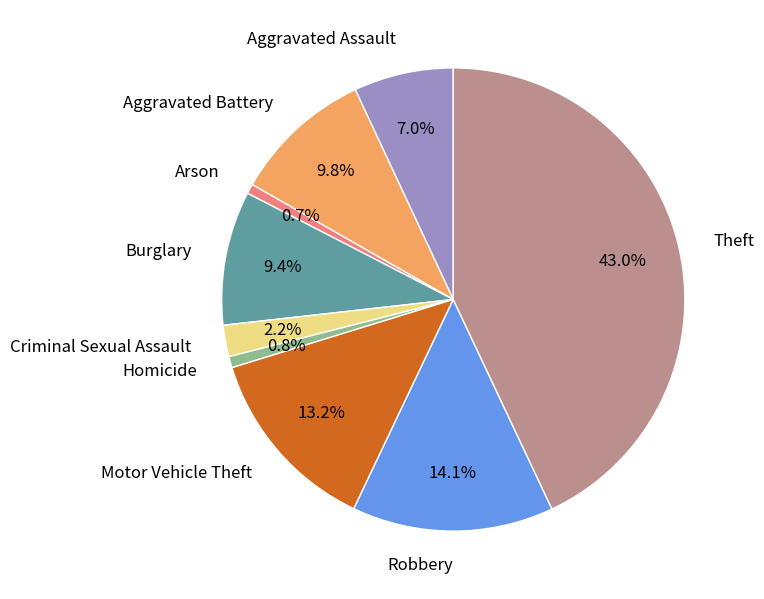

Which has a higher value, Aggravated Assault or Criminal Sexual Assault?

Aggravated Assault